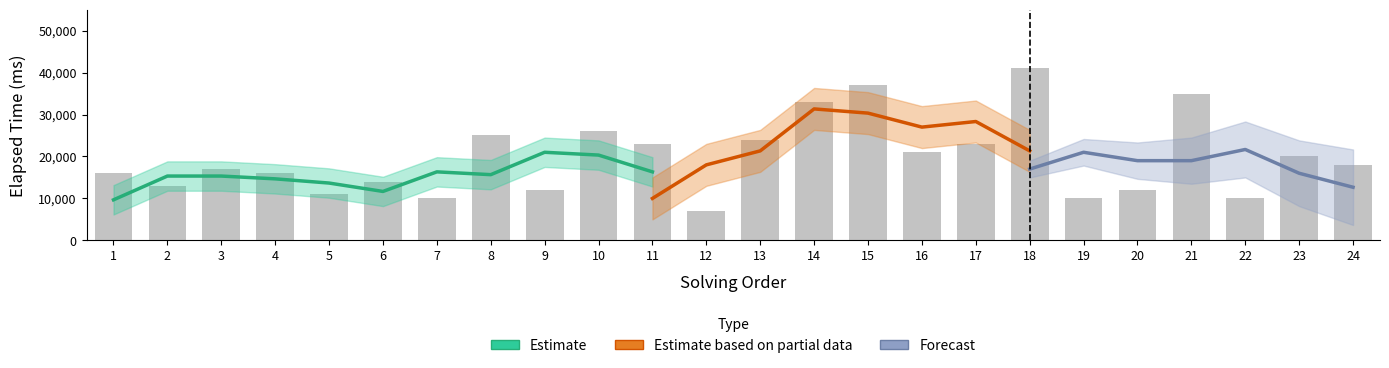

Between 9 and 12, which is larger?

9